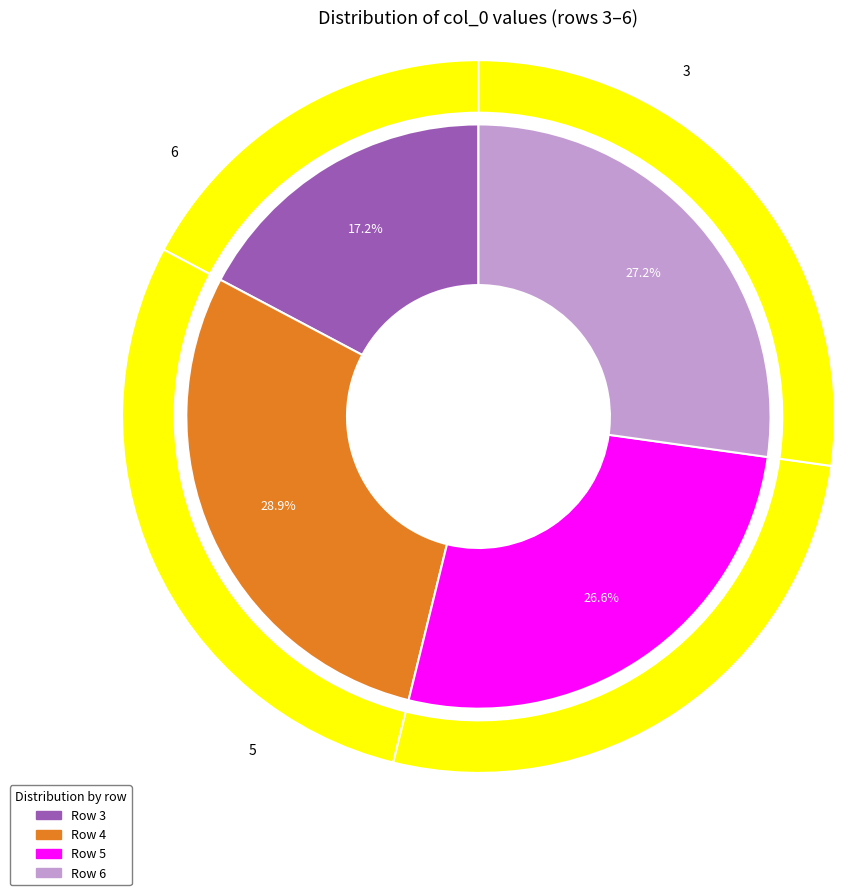

To the nearest percent, what is the difference between the largest and smallest slice percentages?

12%